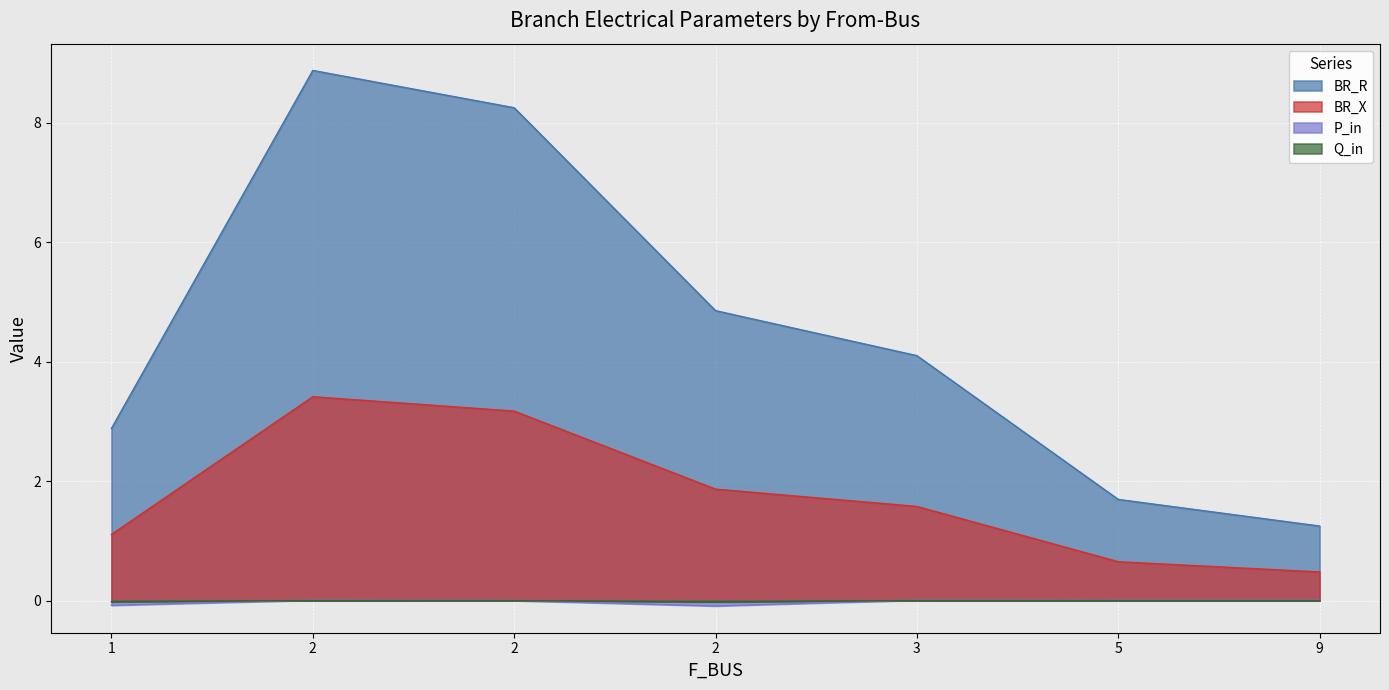

How many series are shown in this chart?

4